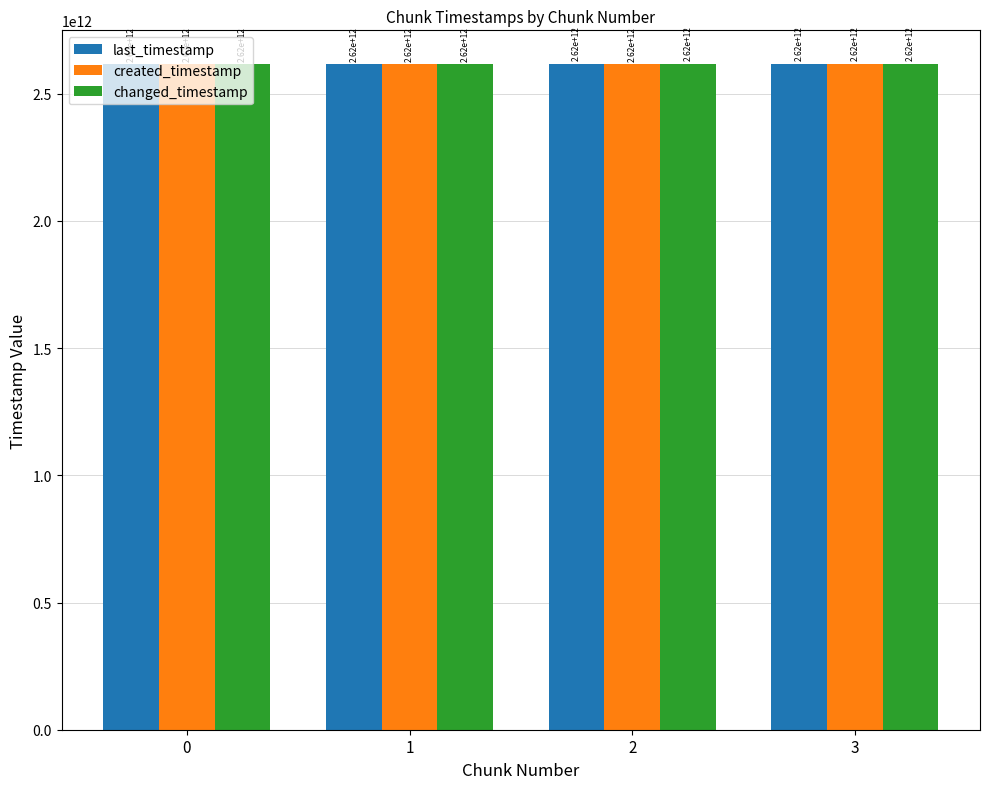

What is the difference between the last_timestamp values at 2 and 0?

1541228230